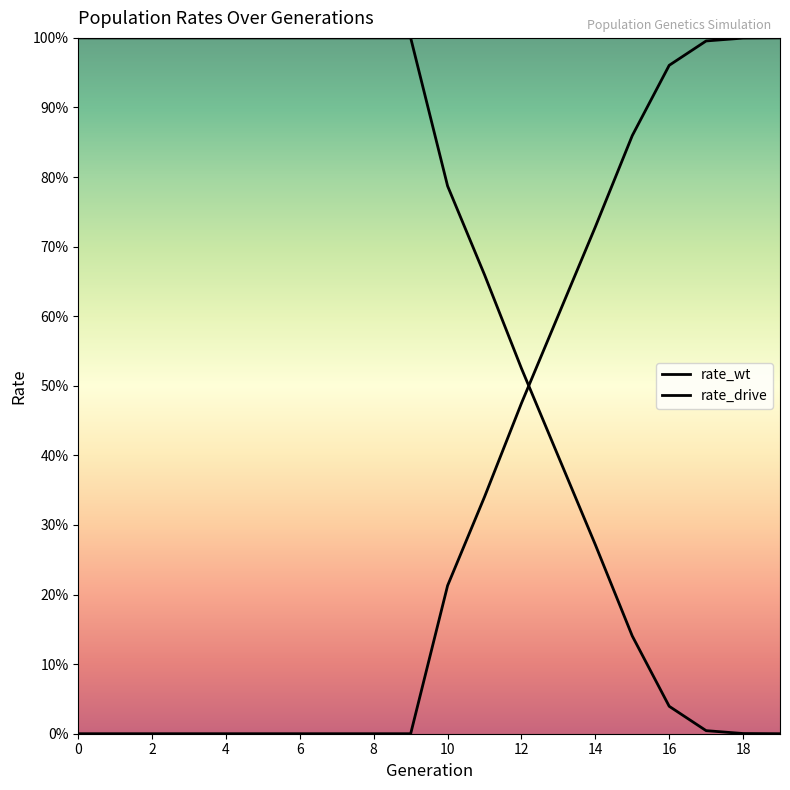

At which category is the sum across all series the highest?

17